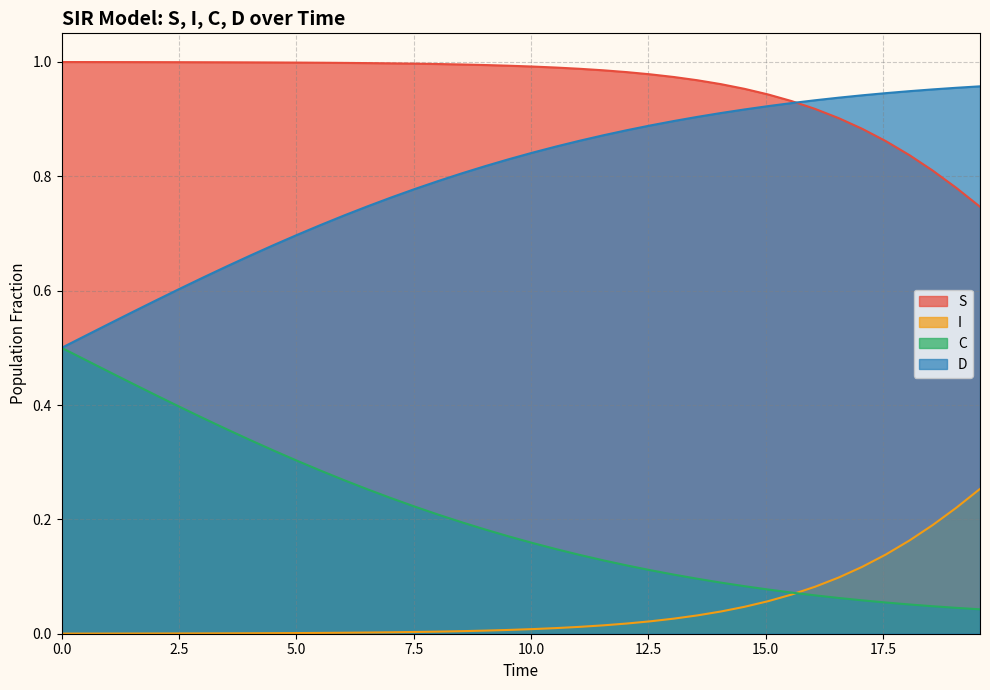

Rank the series by their average value, from highest to lowest.

S, D, C, I